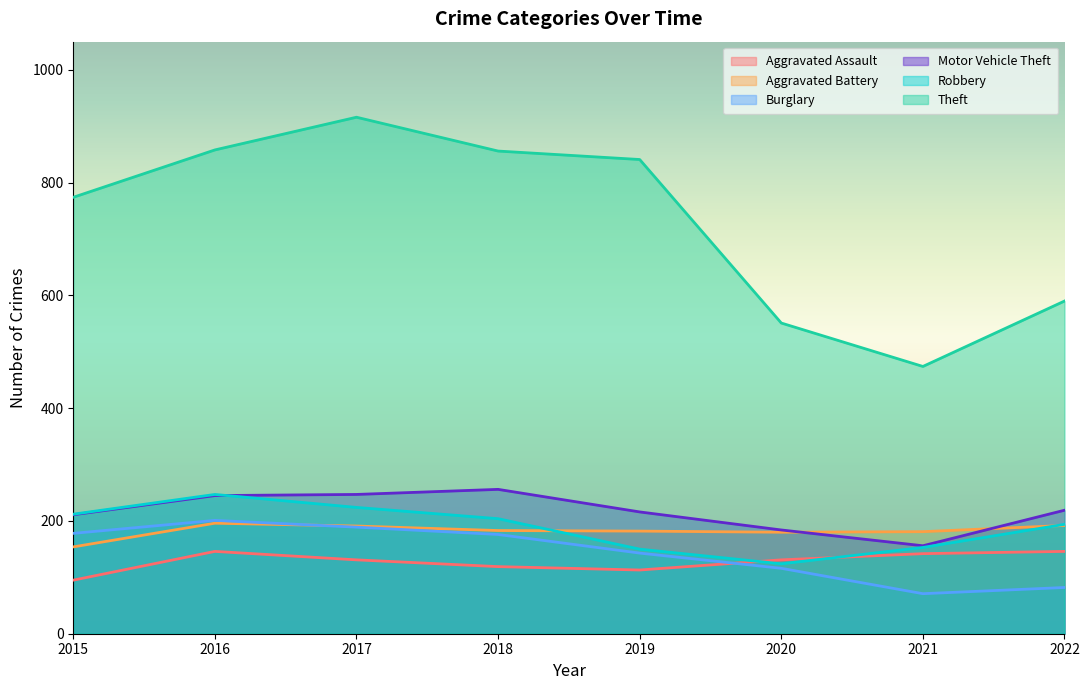

How many data points in Theft are above 841?

3